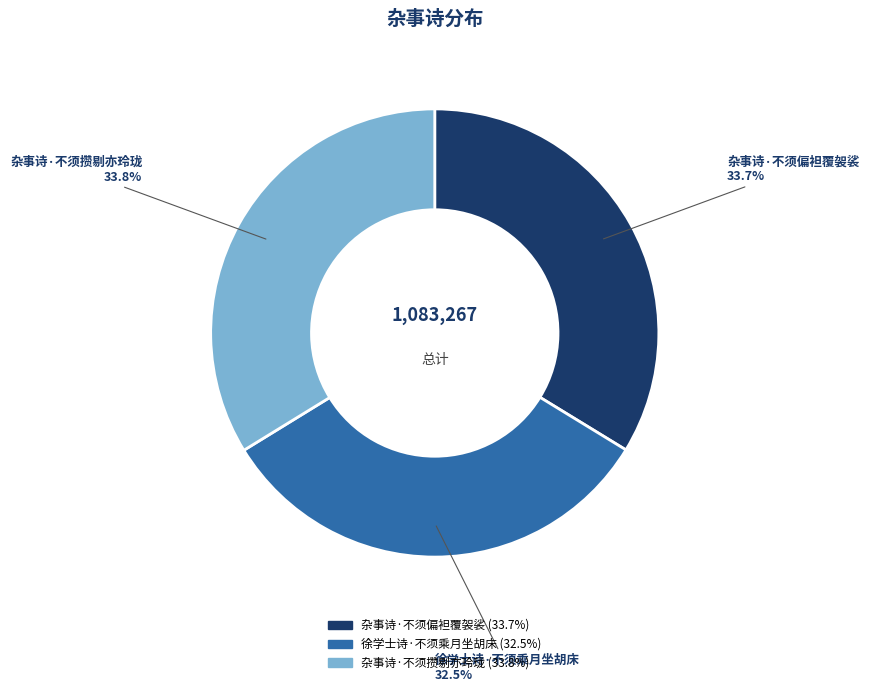

Does any single category account for the majority?

No